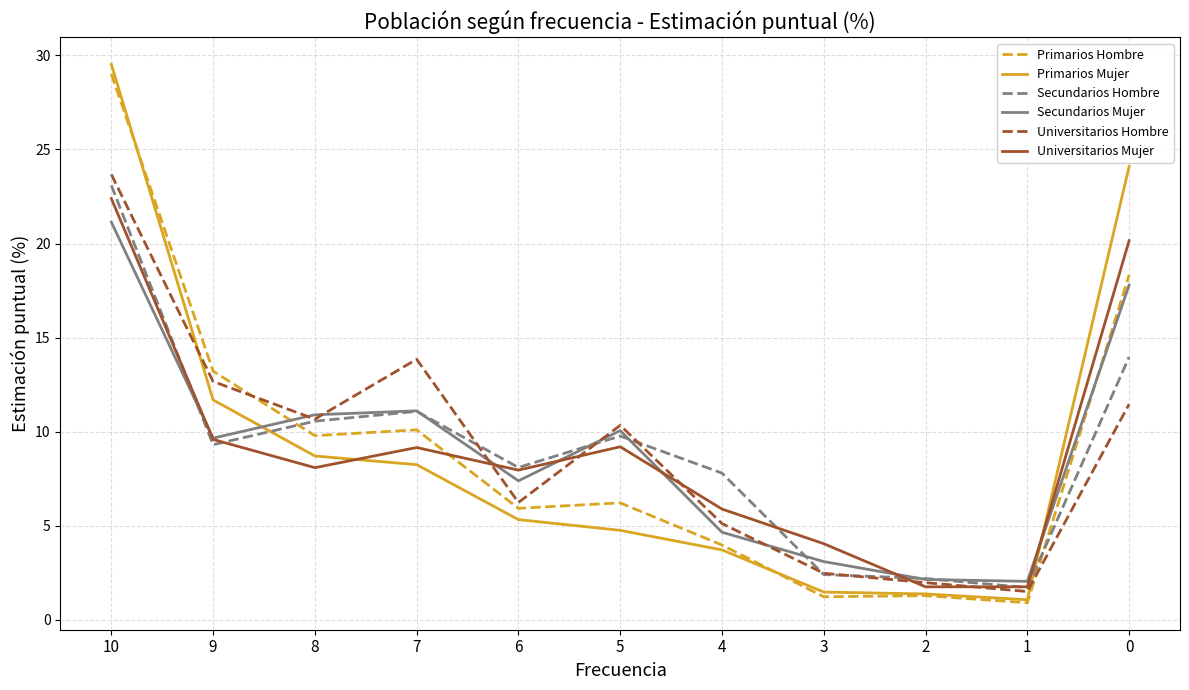

The value of Universitarios Hombre at 4 is 7.1. True or false?

False